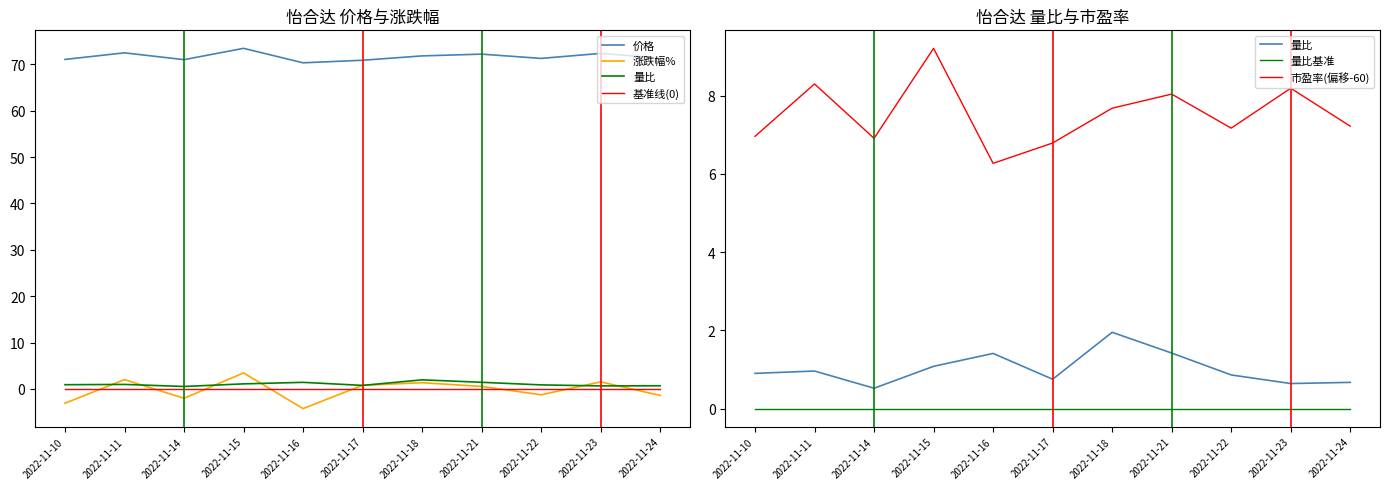

True or false: 涨跌幅% and 市盈率(偏移-60) cross at least once.

False